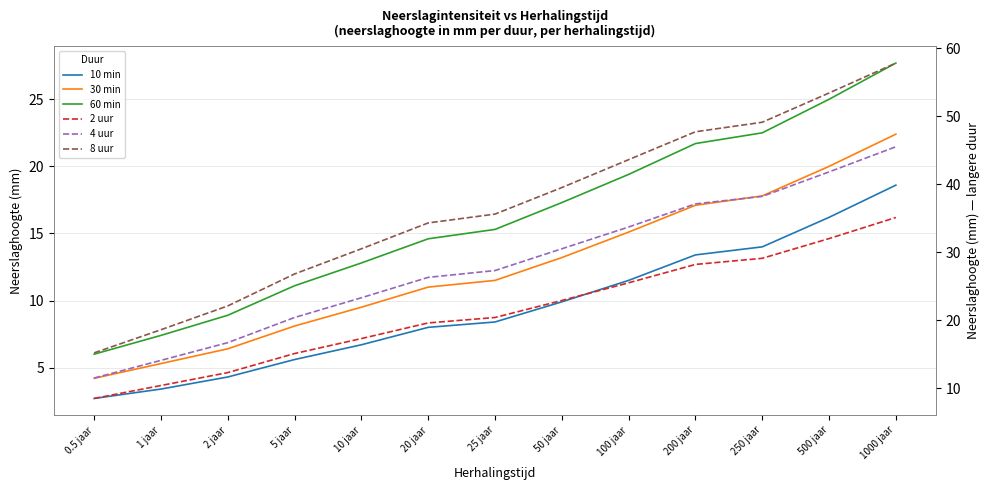

Reading left to right, transcribe all the data shown in this chart.

10 min: 2.7	3.4	4.3	5.6	6.7	8.0	8.4	9.9	11.5	13.4	14.0	16.2	18.6
30 min: 4.2	5.3	6.4	8.1	9.5	11.0	11.5	13.2	15.1	17.1	17.8	20.0	22.4
60 min: 6.0	7.4	8.9	11.1	12.8	14.6	15.3	17.3	19.4	21.7	22.5	25.0	27.7
2 uur: 8.5	10.4	12.3	15.1	17.3	19.6	20.4	22.9	25.5	28.2	29.1	32.0	35.1
4 uur: 11.5	14.1	16.7	20.4	23.3	26.3	27.3	30.5	33.7	37.1	38.2	41.8	45.5
8 uur: 15.2	18.6	22.1	26.8	30.5	34.3	35.6	39.5	43.6	47.7	49.1	53.4	57.8